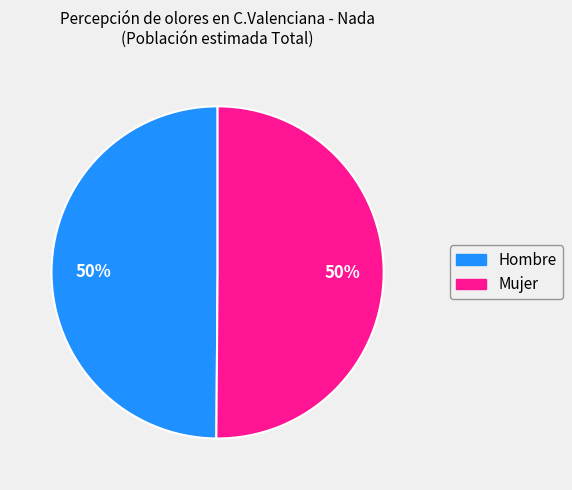

To the nearest percent, what portion does Hombre represent?

50%